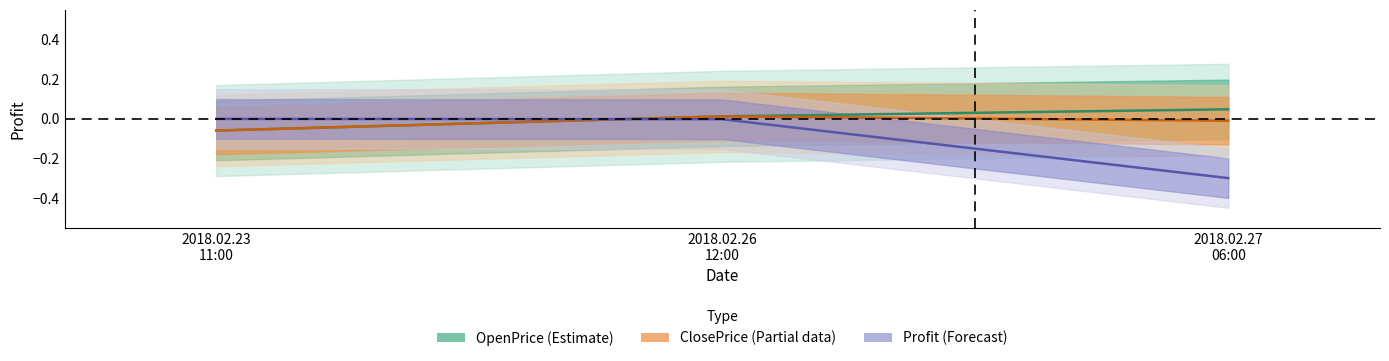

What is the value of the ClosePrice point at the 1st from the left?

-0.1